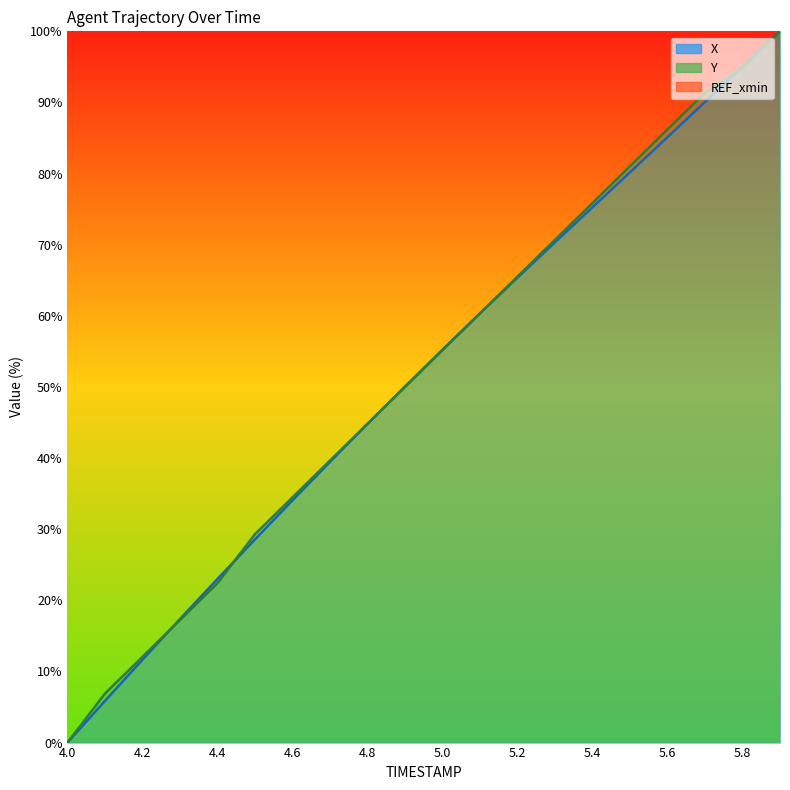

Which series has the largest range (max minus min)?

X